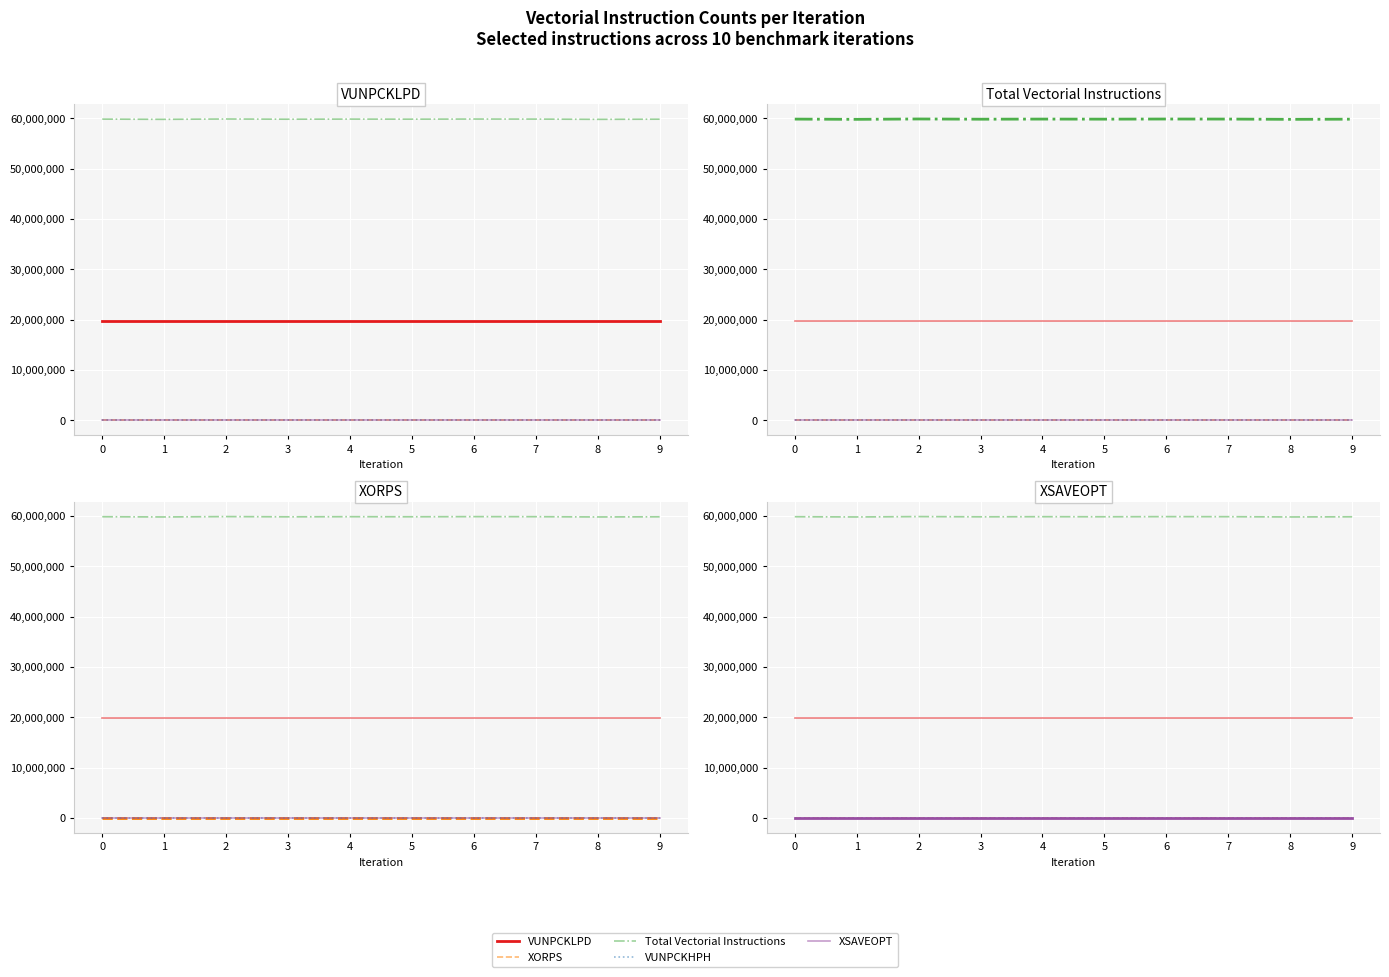

True or false: XORPS and VUNPCKHPH cross at least once.

False